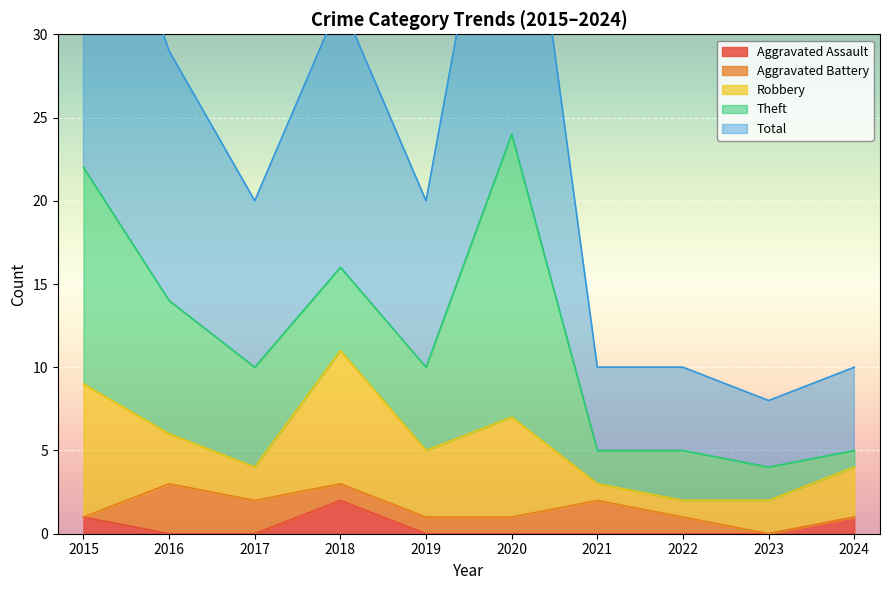

What is the total value across all series at 2015?

44